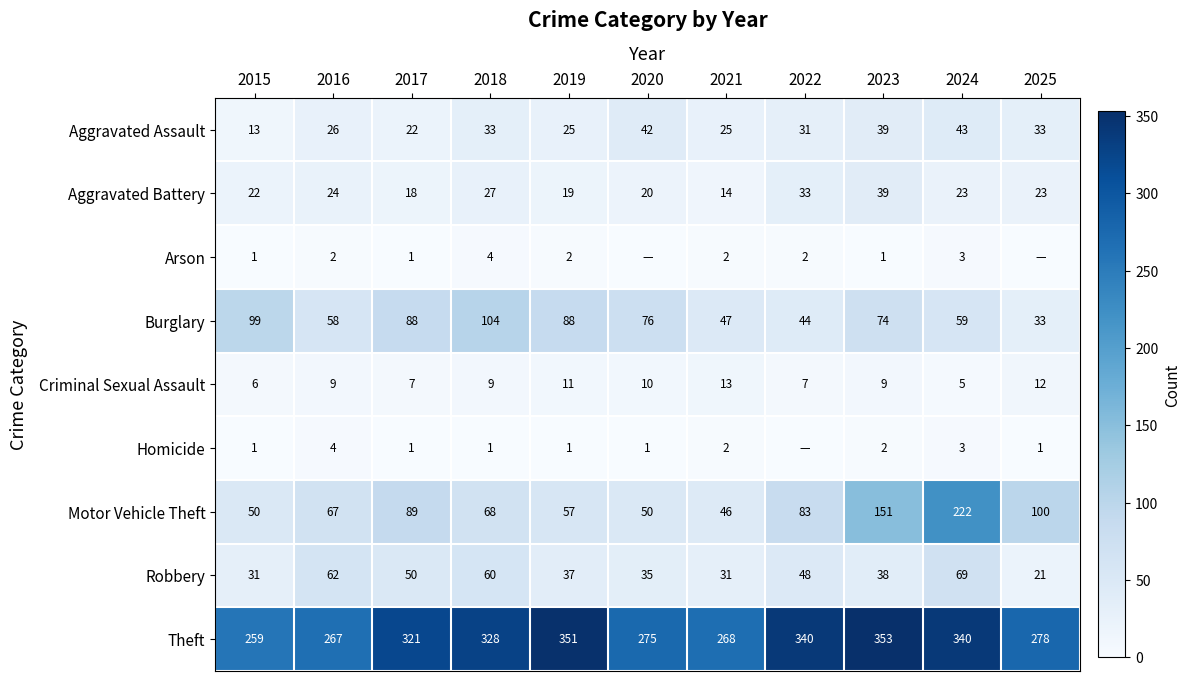

At 2018, list the series in order from largest to smallest.

Theft, Burglary, Motor Vehicle Theft, Robbery, Aggravated Assault, Aggravated Battery, Criminal Sexual Assault, Arson, Homicide